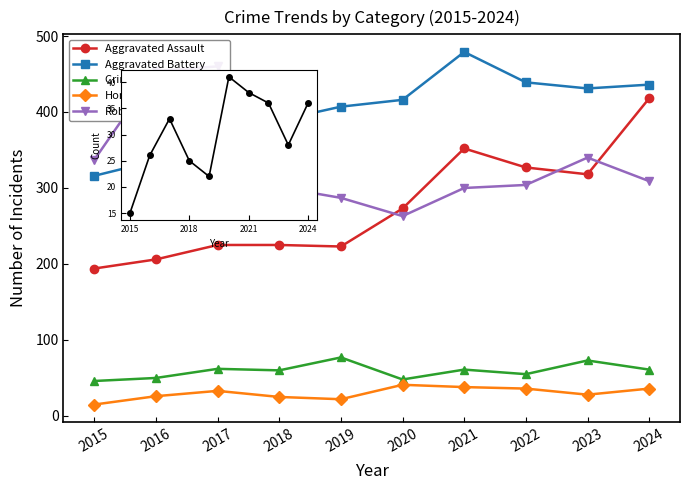

In Homicide, how many points are higher than both neighbors (excluding endpoints)?

2